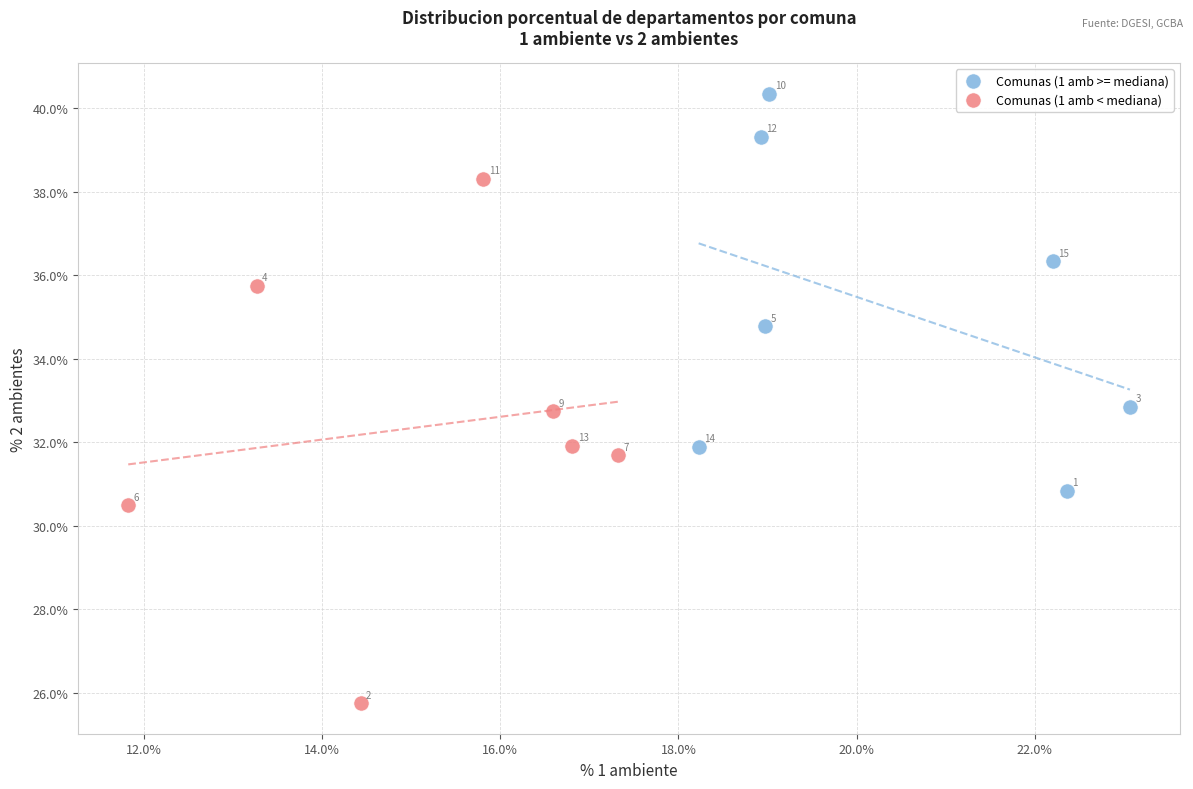

Which series reaches the minimum Y coordinate?

Comunas (1 amb < mediana)